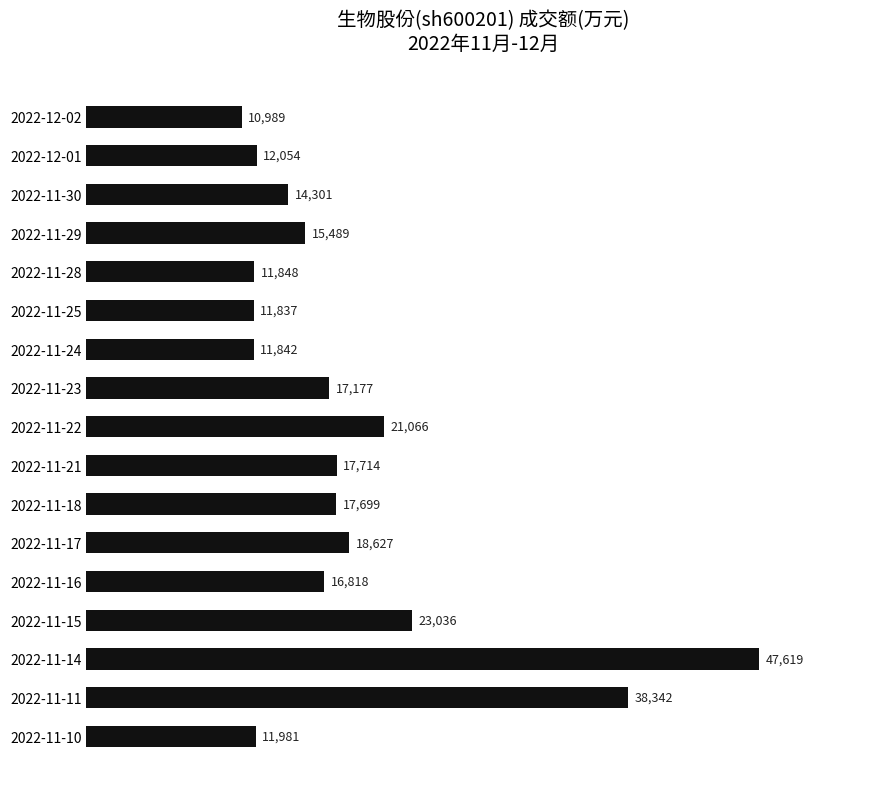

What is the label of the 13th bar from the top?

2022-11-16